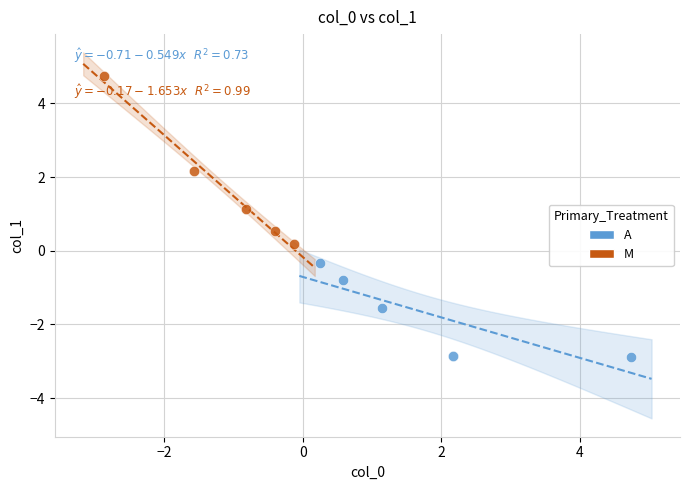

Which series has the widest spread of Y values?

M